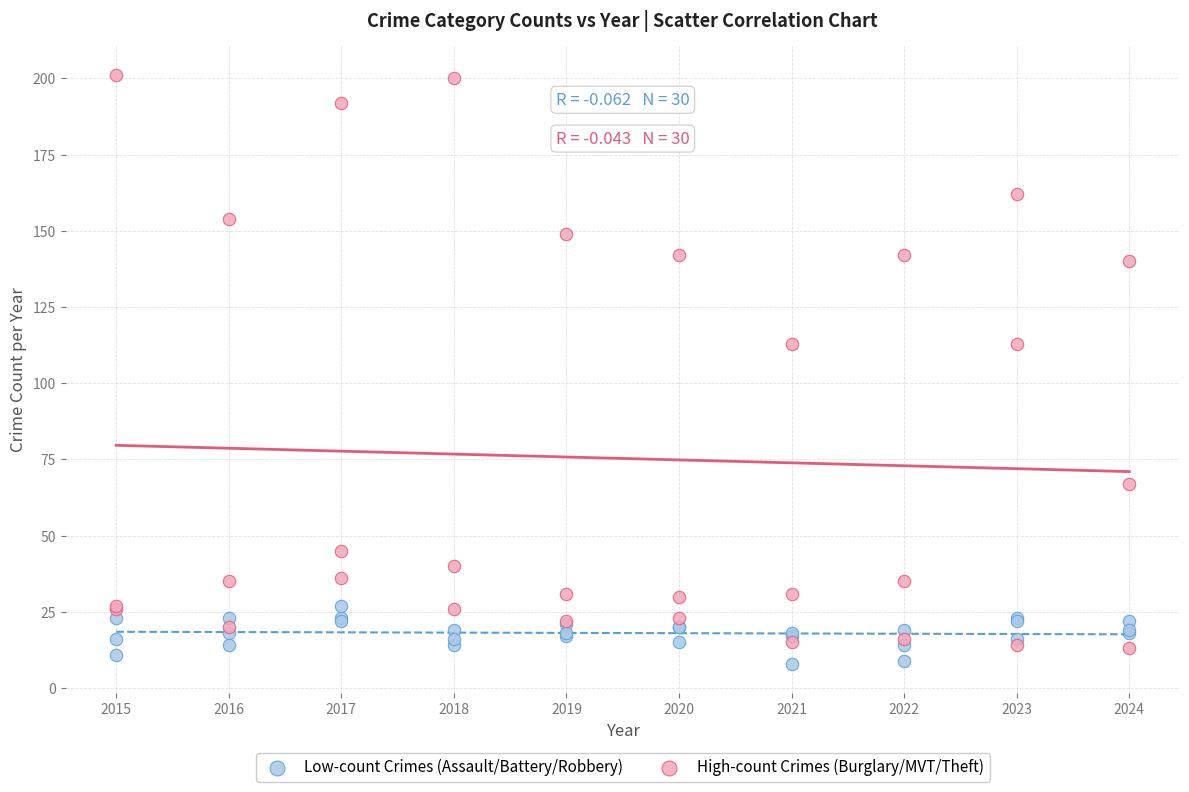

Which series has the widest spread of Y values?

High-count Crimes (Burglary/MVT/Theft)